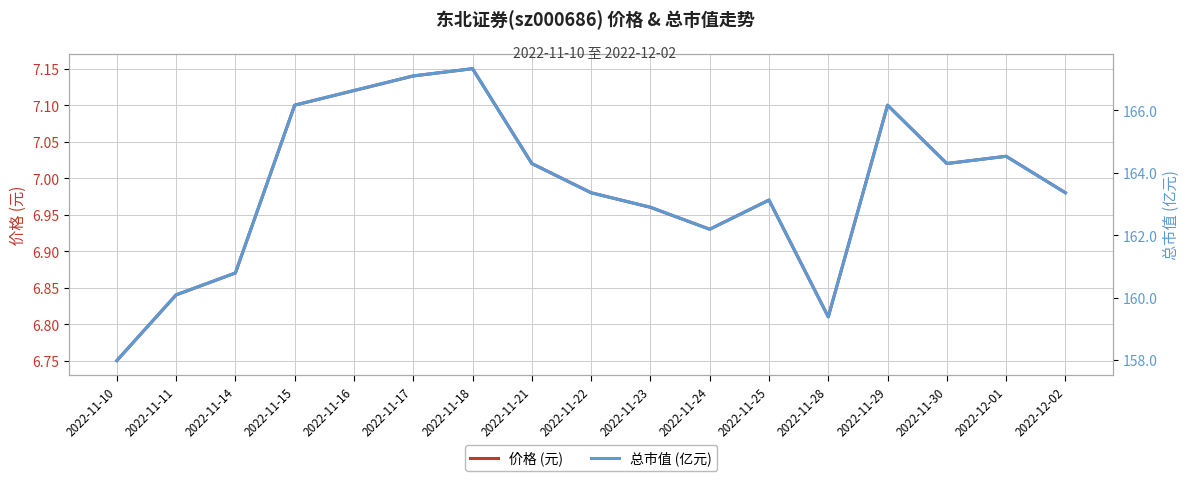

Which series changed the most between 2022-11-22 and 2022-11-25?

总市值 (亿元)